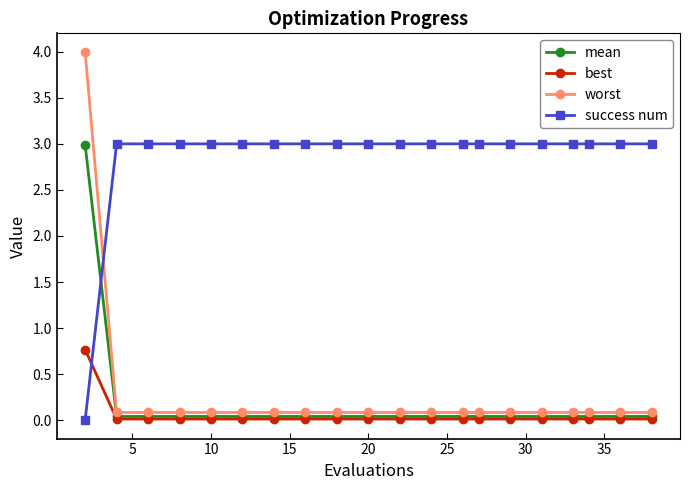

Which series has the widest spread of values?

worst